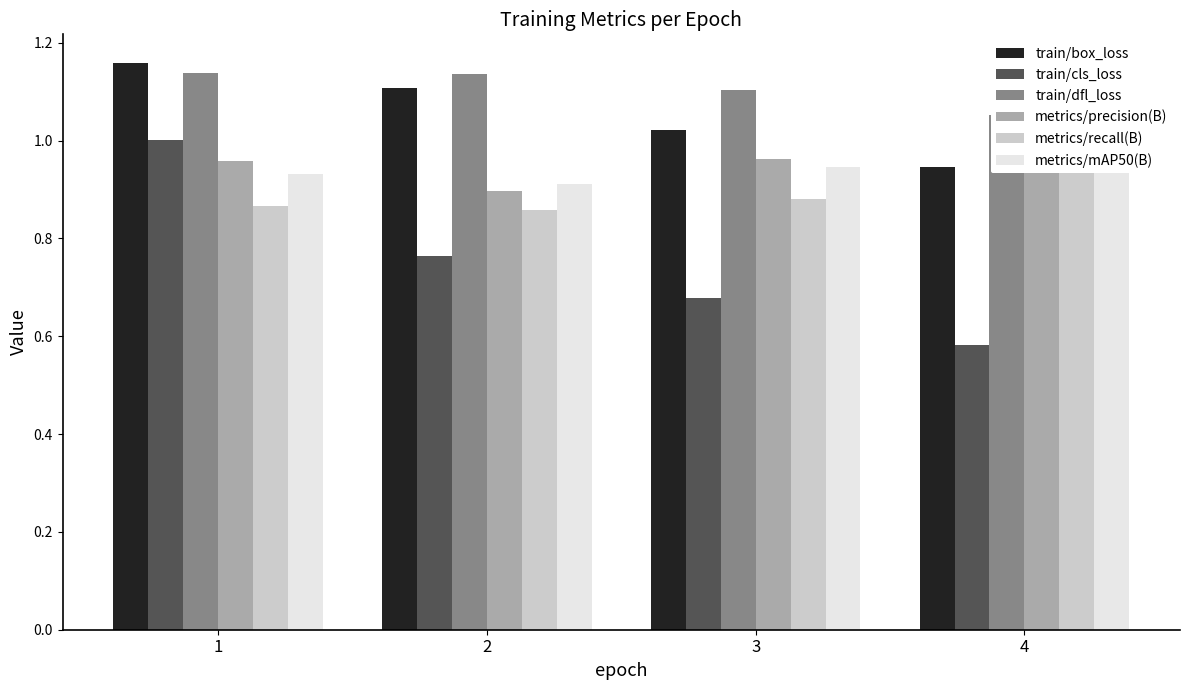

What value does the metrics/mAP50(B) series have at 4?

1.0